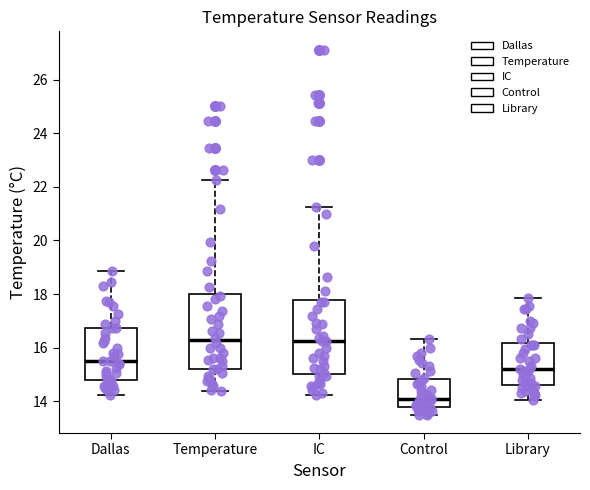

Where does the median line of the box for Temperature sit on the y-axis? The values are not printed on the chart, so give them approximately, as read against the axis.

16.2